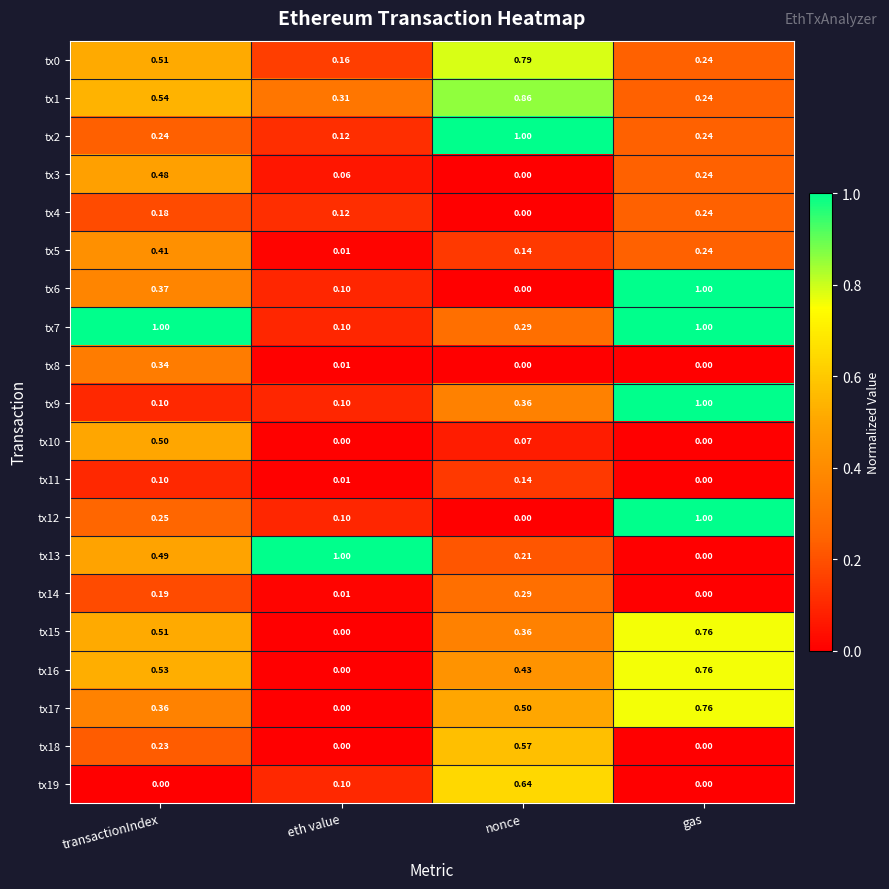

How many data points does each series have?

4